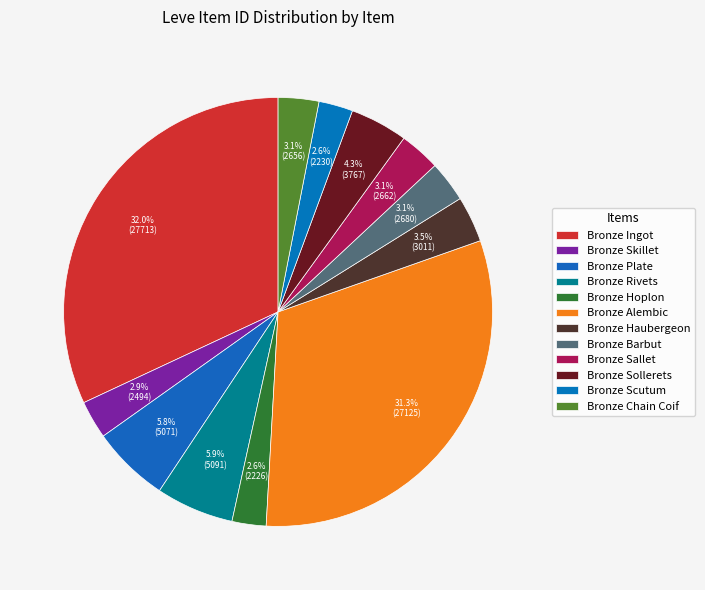

Which slice is the largest?

Bronze Ingot